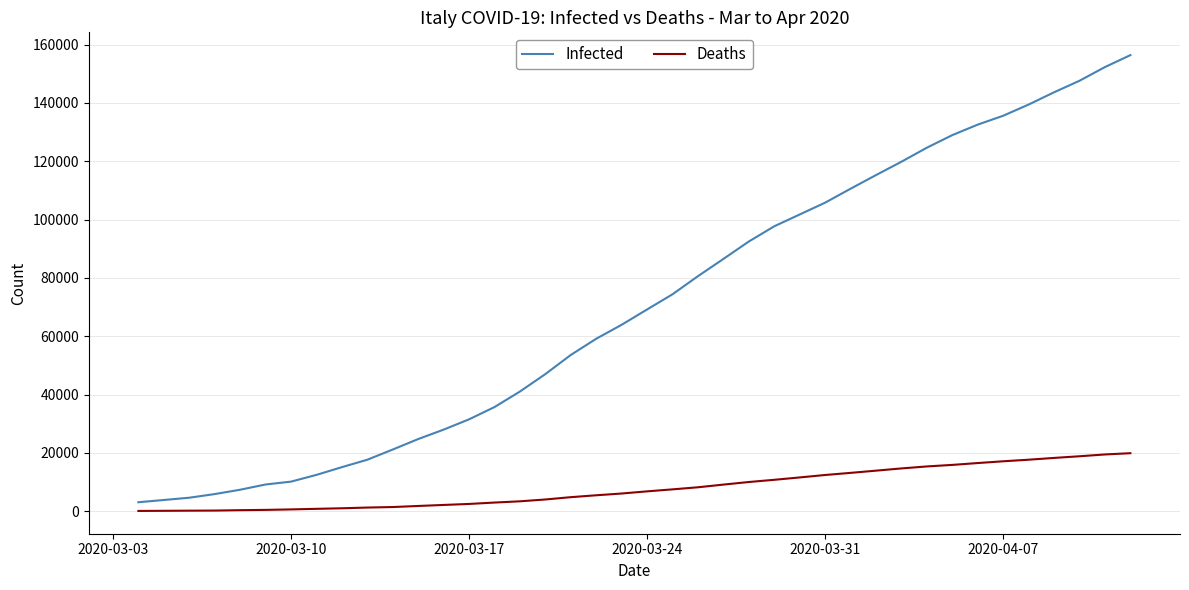

Does the chart have visible grid lines?

Yes